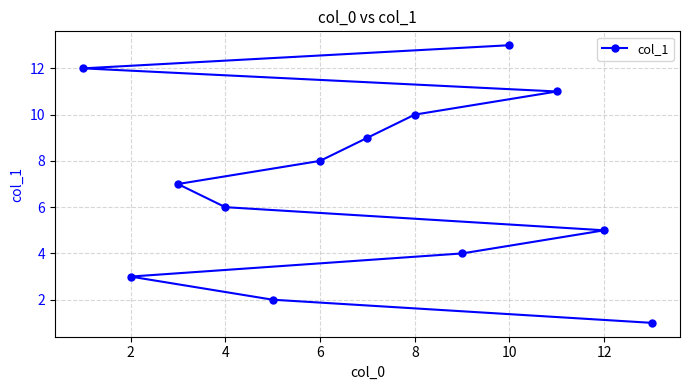

Which category has the highest value across all series?

10